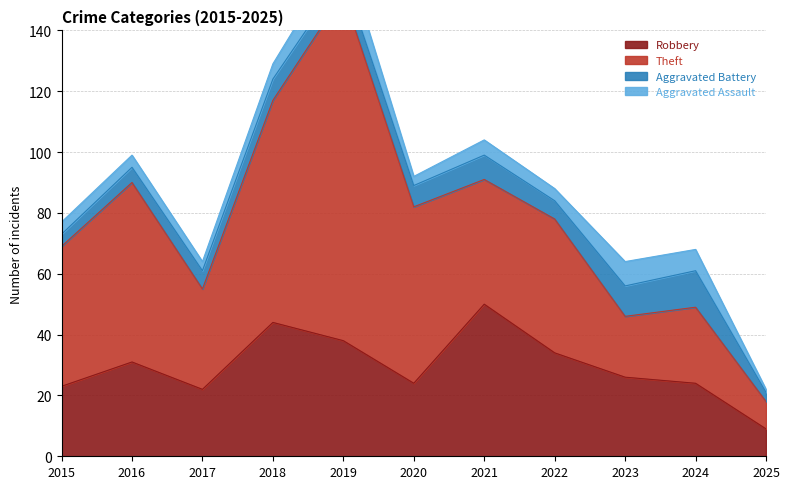

Is the value of Robbery at 2017 greater than the value of Aggravated Assault at 2018?

Yes